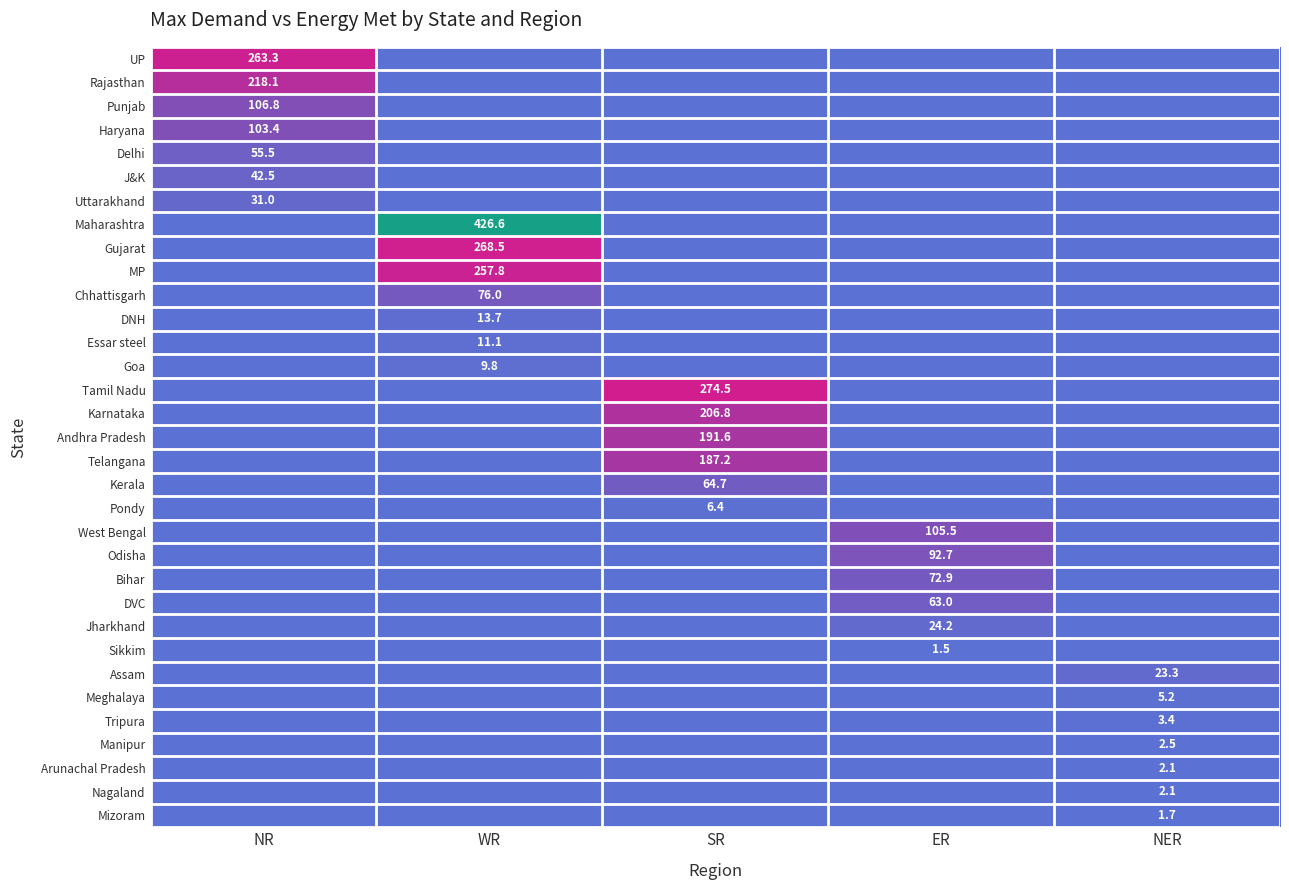

At which category does the chart reach its peak across all series?

WR